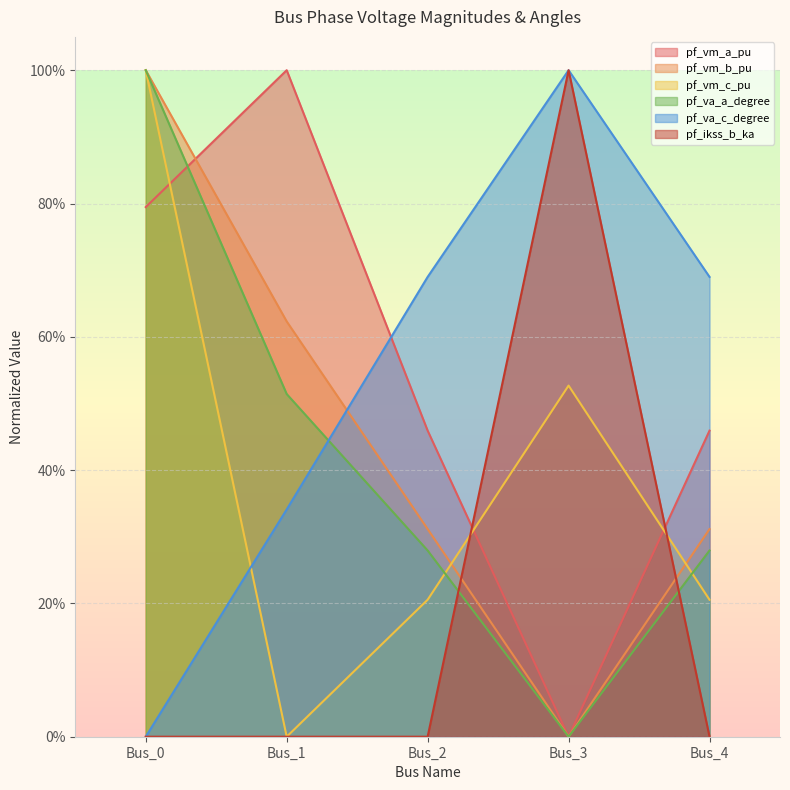

Does the chart display data point markers on the line(s)?

No